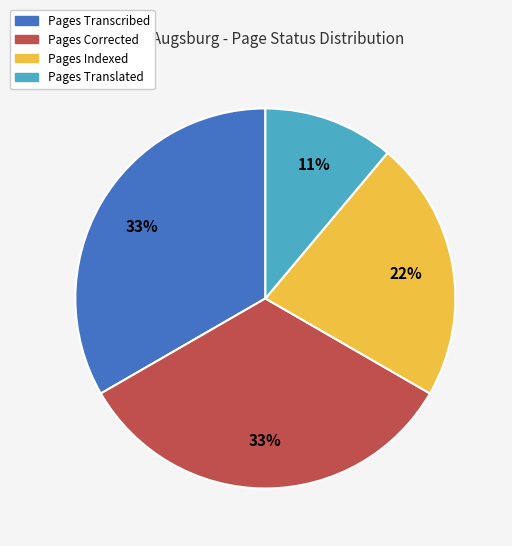

Does Pages Indexed account for over 50% of the chart?

No